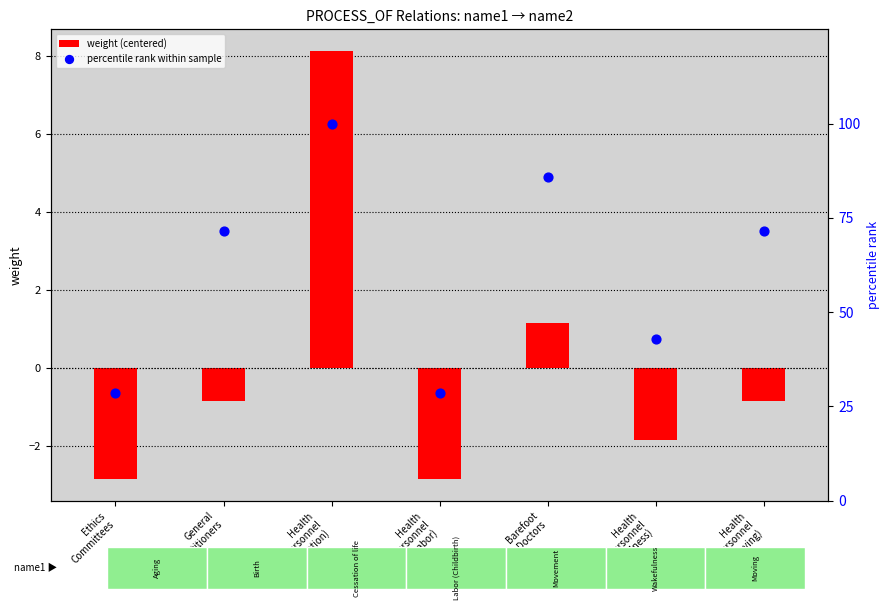

What are all the series names shown in the legend?

weight (centered), percentile rank within sample